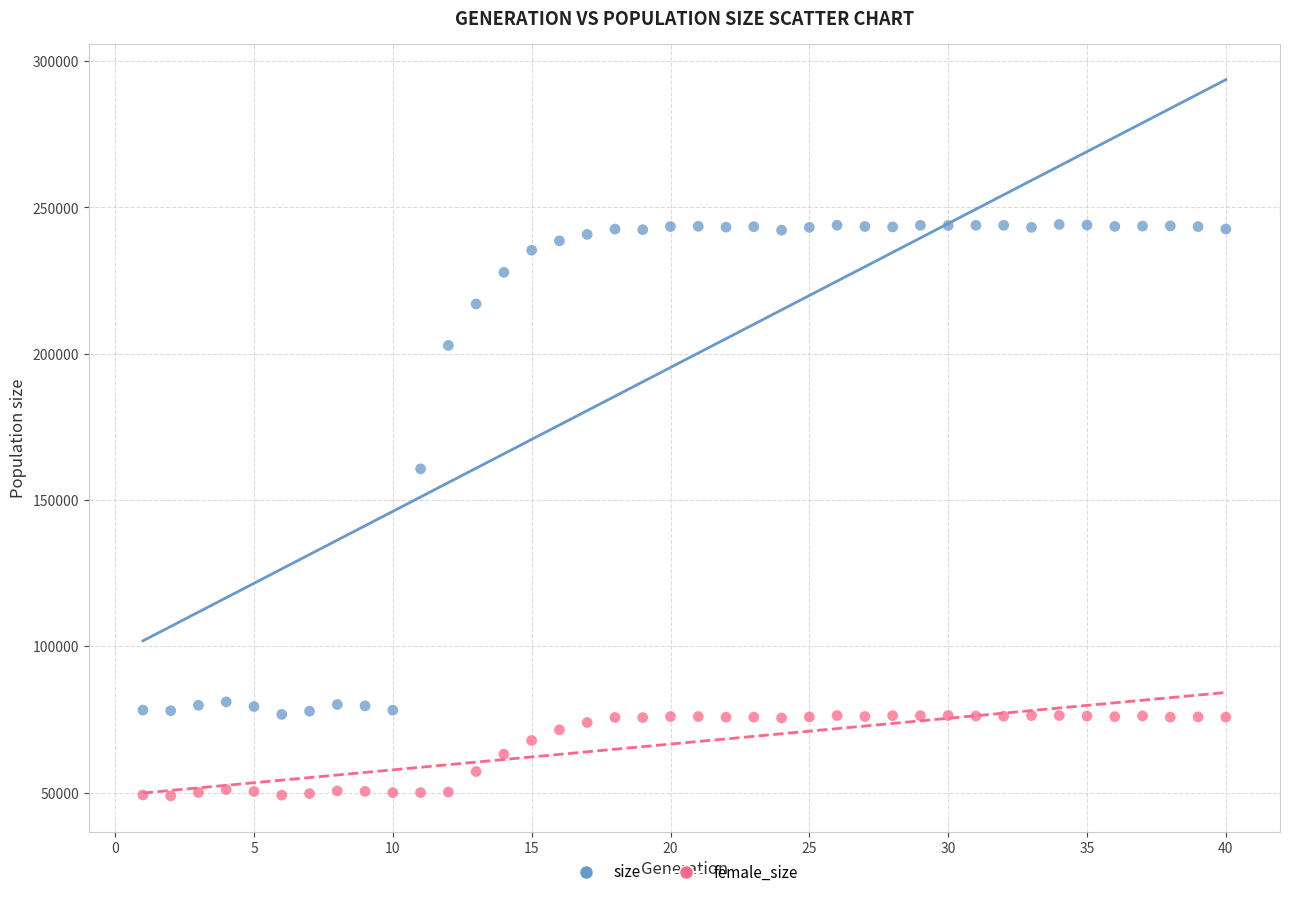

Which series has the widest spread of Y values?

size